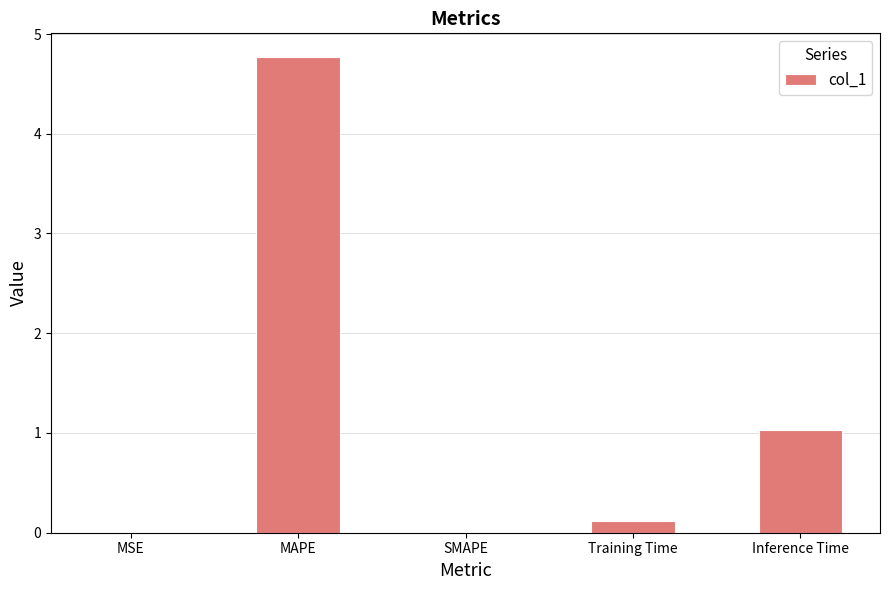

How many series are shown in this chart?

1